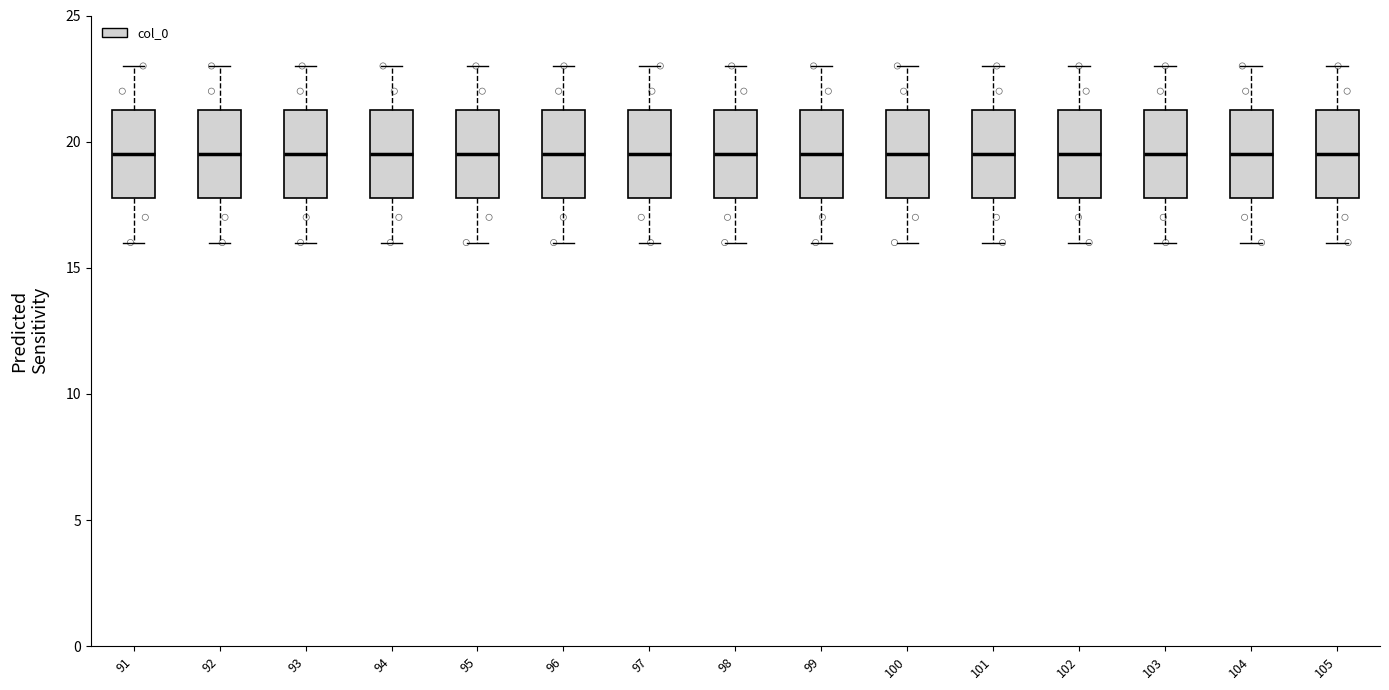

Where is the upper edge of the box at x = 103 on the y-axis? The values are not printed on the chart, so give them approximately, as read against the axis.

21.5